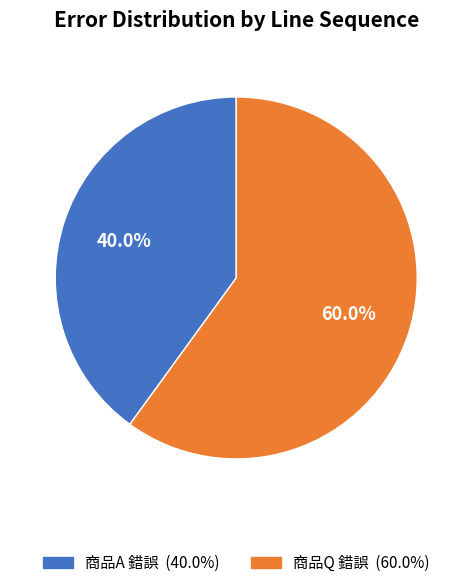

How many segments does this pie chart have?

2